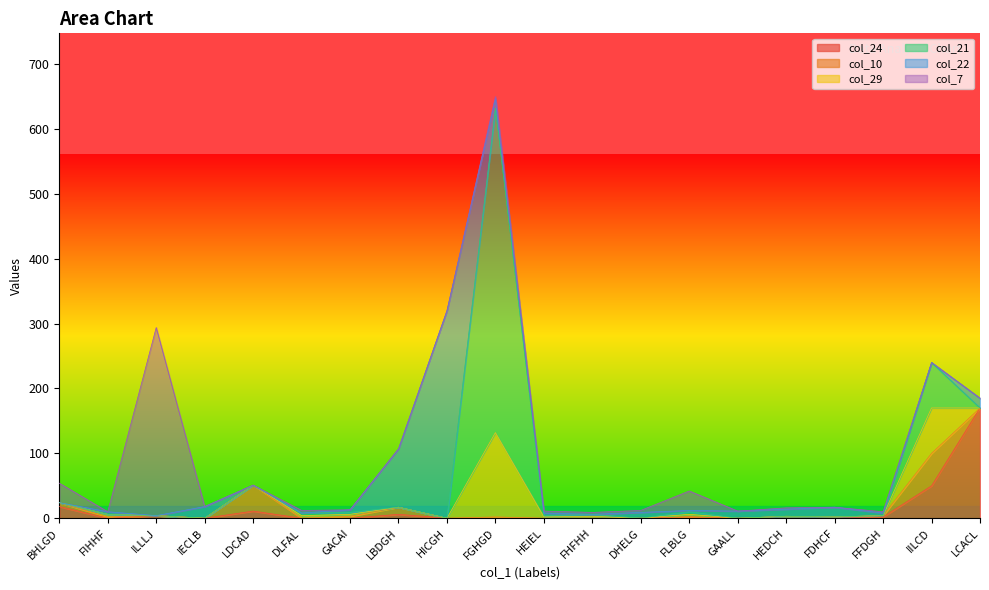

Reading left to right, extract all data points from this chart.

col_24: BHLGD=18	FIHHF=0	ILLLJ=4	IECLB=0	LDCAD=11	DLFAL=0	GACAI=0	LBDGH=6	HICGH=0	FGHGD=0	HEIEL=0	FHFHH=0	DHELG=0	FLBLG=2	GAALL=0	HEDCH=0	FDHCF=0	FFDGH=2	IILCD=50	LCACL=170
col_10: BHLGD=6	FIHHF=2	ILLLJ=0	IECLB=0	LDCAD=40	DLFAL=0	GACAI=3	LBDGH=11	HICGH=0	FGHGD=2	HEIEL=0	FHFHH=0	DHELG=0	FLBLG=0	GAALL=0	HEDCH=3	FDHCF=2	FFDGH=2	IILCD=50	LCACL=0
col_29: BHLGD=0	FIHHF=4	ILLLJ=0	IECLB=0	LDCAD=0	DLFAL=4	GACAI=3	LBDGH=0	HICGH=0	FGHGD=130	HEIEL=2	FHFHH=3	DHELG=0	FLBLG=4	GAALL=0	HEDCH=0	FDHCF=0	FFDGH=0	IILCD=70	LCACL=0
col_21: BHLGD=0	FIHHF=0	ILLLJ=0	IECLB=0	LDCAD=0	DLFAL=4	GACAI=3	LBDGH=0	HICGH=0	FGHGD=500	HEIEL=2	FHFHH=3	DHELG=0	FLBLG=4	GAALL=0	HEDCH=0	FDHCF=0	FFDGH=0	IILCD=70	LCACL=0
col_22: BHLGD=0	FIHHF=4	ILLLJ=0	IECLB=18	LDCAD=0	DLFAL=0	GACAI=4	LBDGH=90	HICGH=320	FGHGD=15	HEIEL=4	FHFHH=0	DHELG=9	FLBLG=2	GAALL=11	HEDCH=11	FDHCF=15	FFDGH=4	IILCD=0	LCACL=15
col_7: BHLGD=30	FIHHF=0	ILLLJ=290	IECLB=0	LDCAD=0	DLFAL=4	GACAI=0	LBDGH=0	HICGH=0	FGHGD=3	HEIEL=3	FHFHH=3	DHELG=3	FLBLG=30	GAALL=0	HEDCH=2	FDHCF=0	FFDGH=2	IILCD=0	LCACL=0